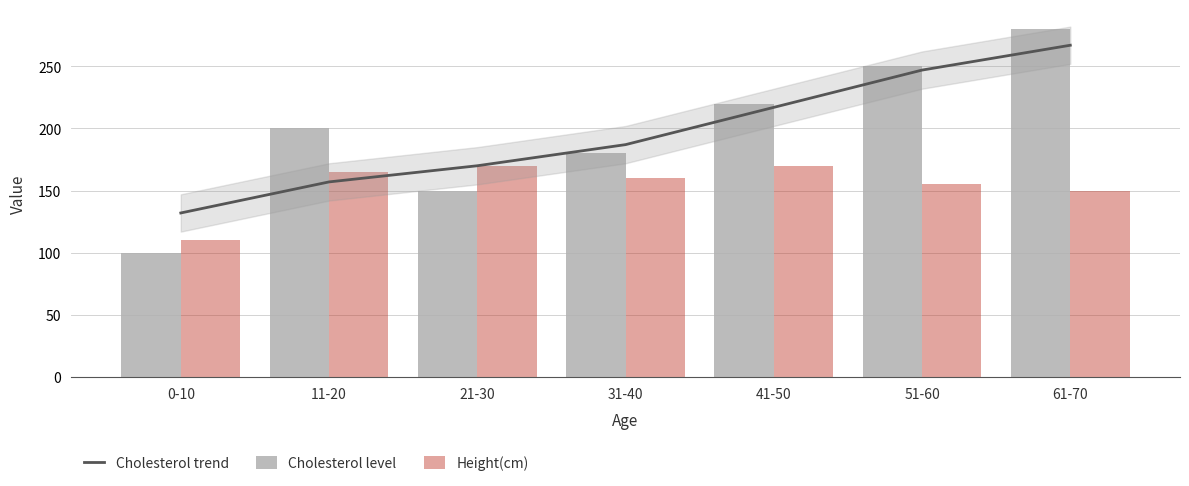

The Cholesterol trend series shows 80 at 0-10. True or false?

False